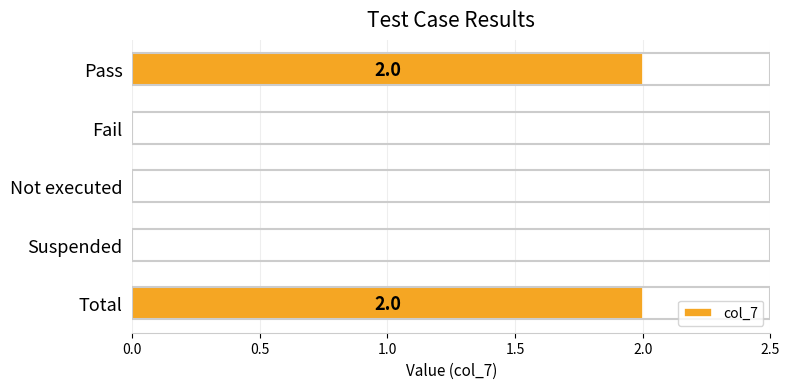

How many values are between 0 and 2?

5